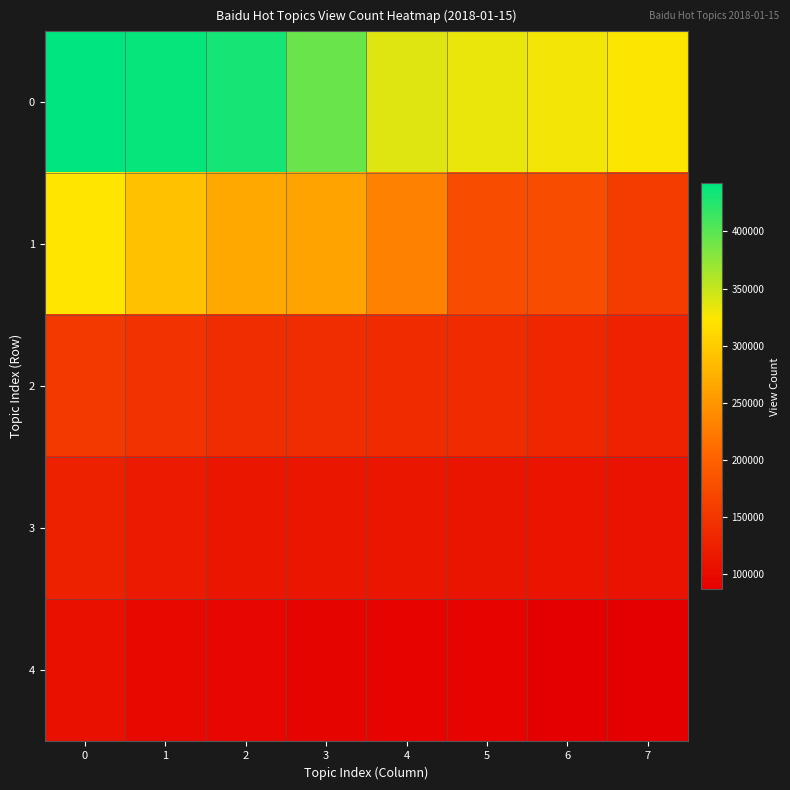

What is the greatest value displayed?

442020